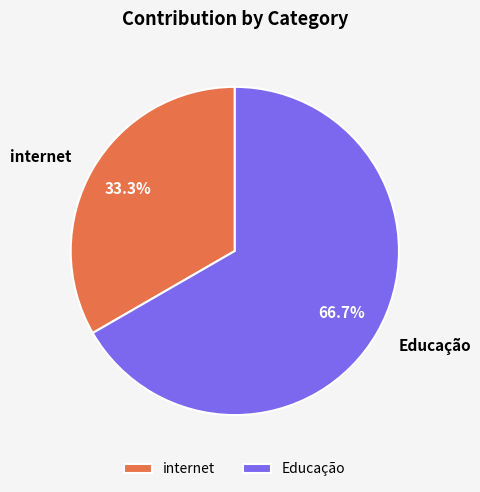

Rank the categories by value from highest to lowest.

Educação, internet